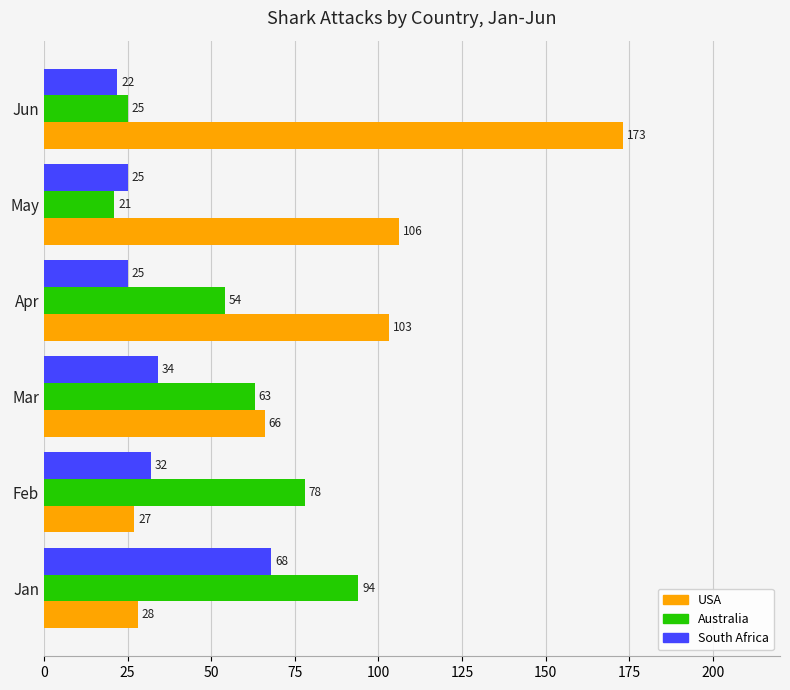

What is the sum of all South Africa values?

206